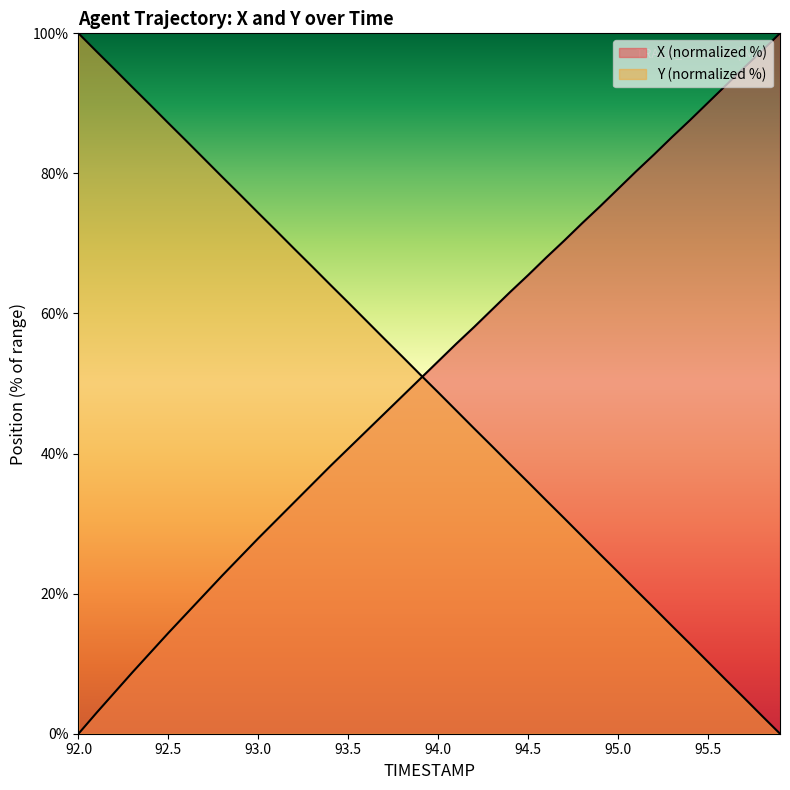

What position from the right is 94.1?

19